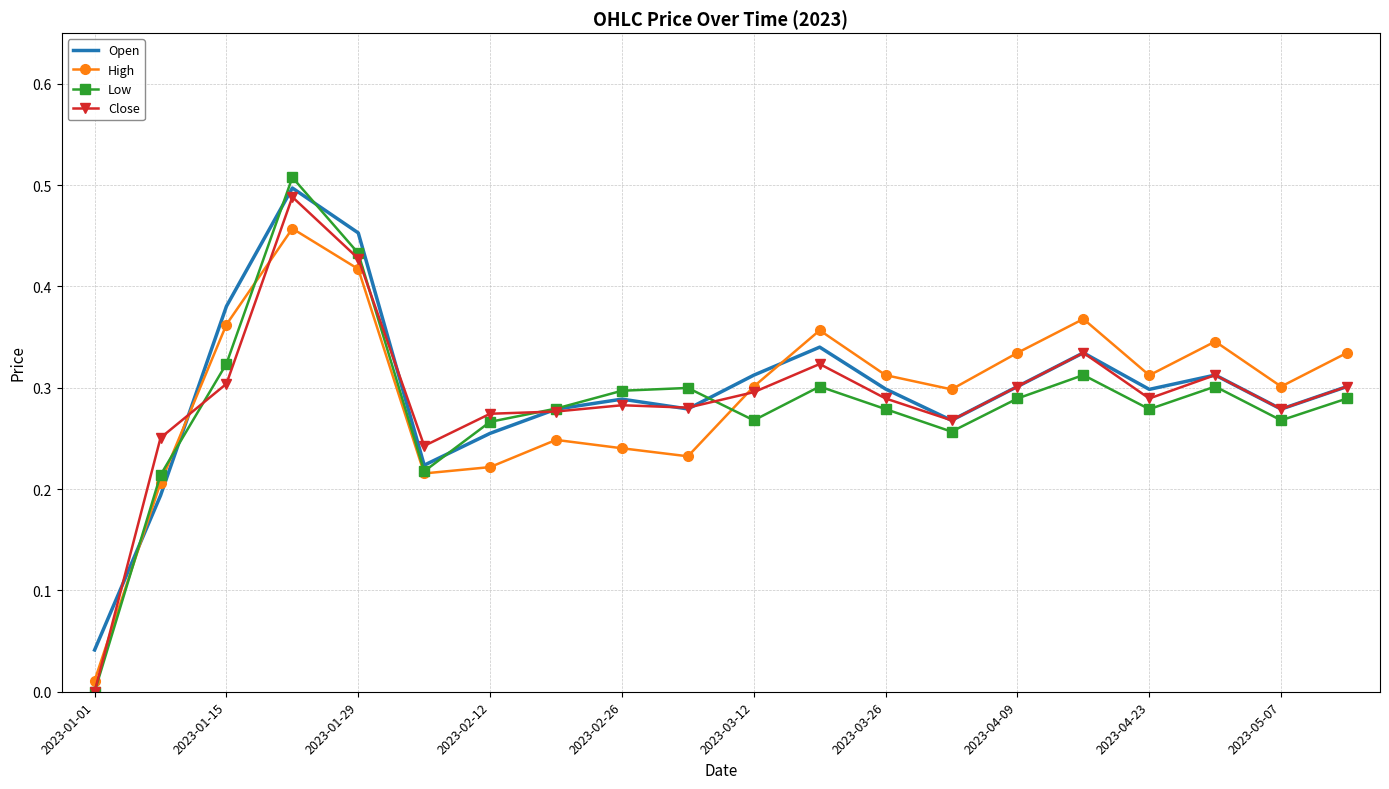

At how many categories does at least one series exceed 0?

20